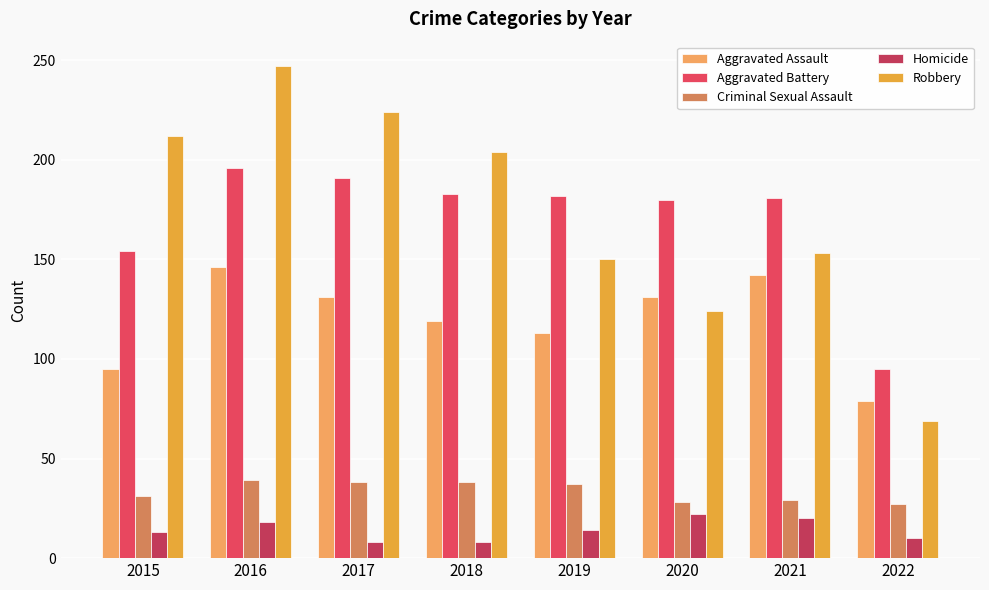

Between 2016 and 2019, which series saw the biggest shift?

Robbery